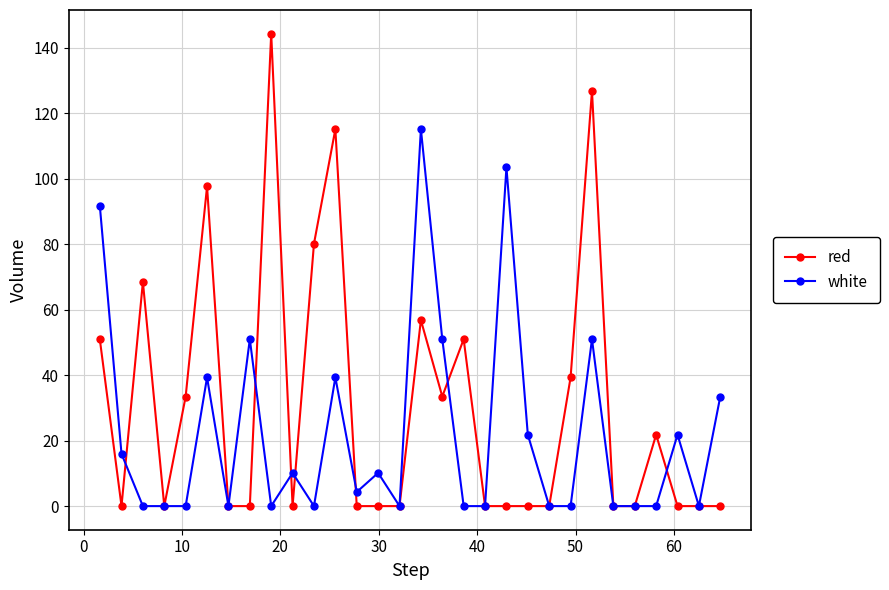

List the series in order of their peak value, highest first.

red, white